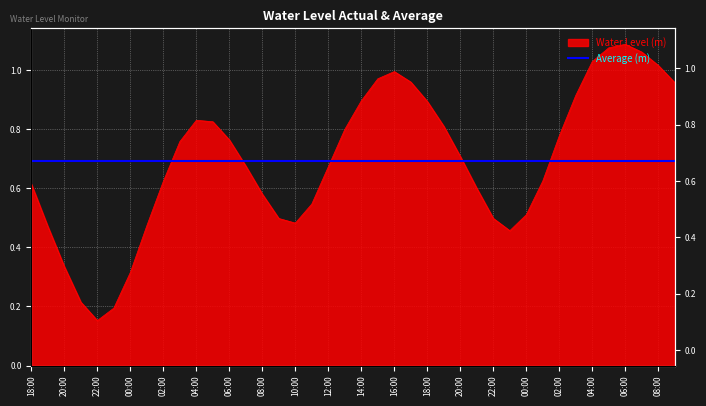

What is the sum of the values at 22:00 and 14:00?

1.4